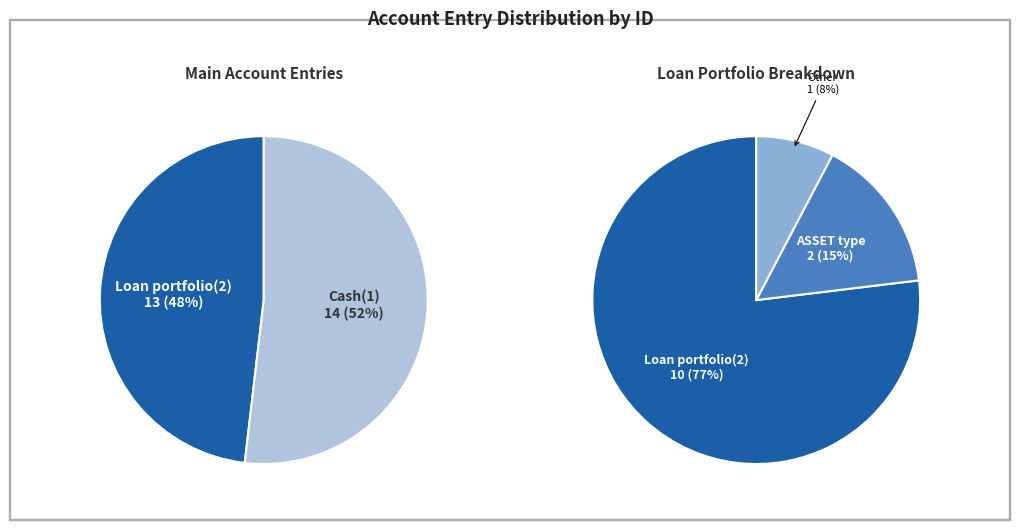

What is the change in value from Loan portfolio(2) to Cash(1)?

+1